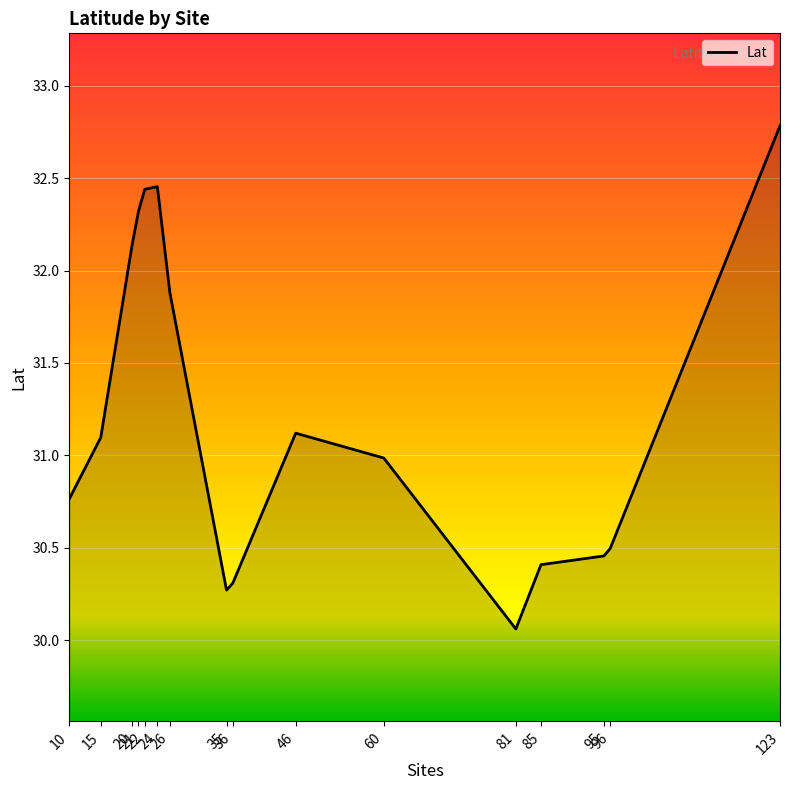

How many lines are shown in the chart?

1